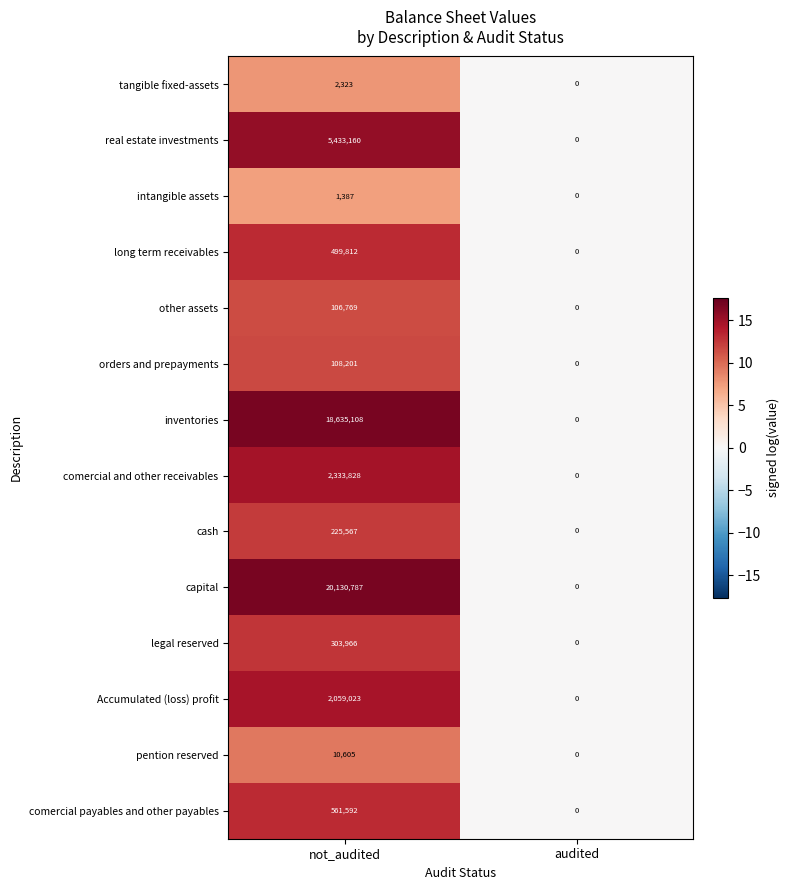

At not_audited, list the series in order from largest to smallest.

capital, inventories, real estate investments, comercial and other receivables, Accumulated (loss) profit, comercial payables and other payables, long term receivables, legal reserved, cash, orders and prepayments, other assets, pention reserved, tangible fixed-assets, intangible assets